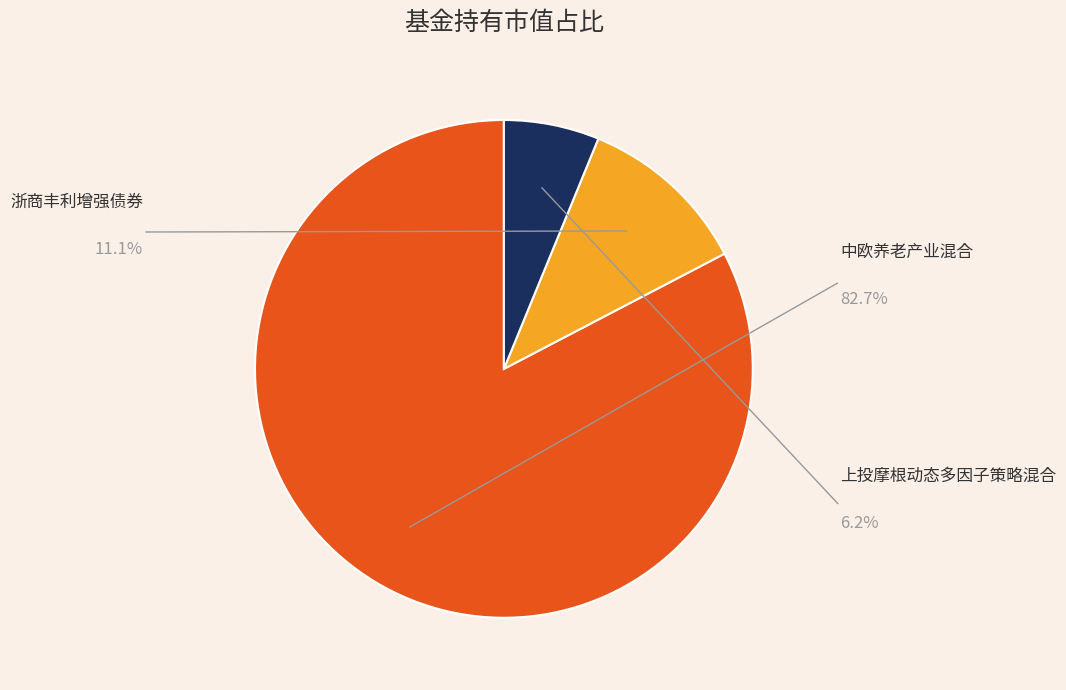

Is there any slice that represents more than half of the pie?

Yes